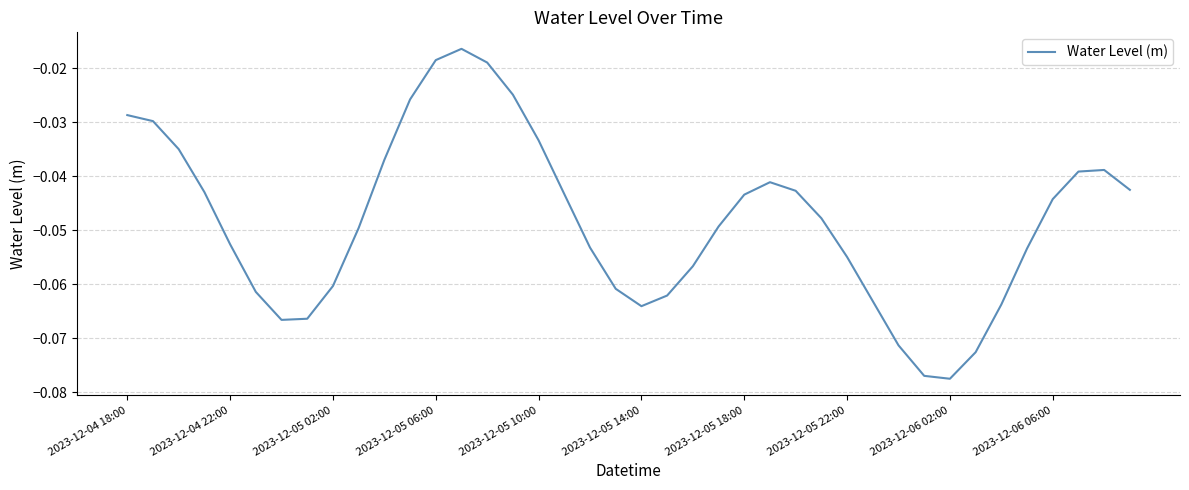

How many distinct data groups are displayed?

1